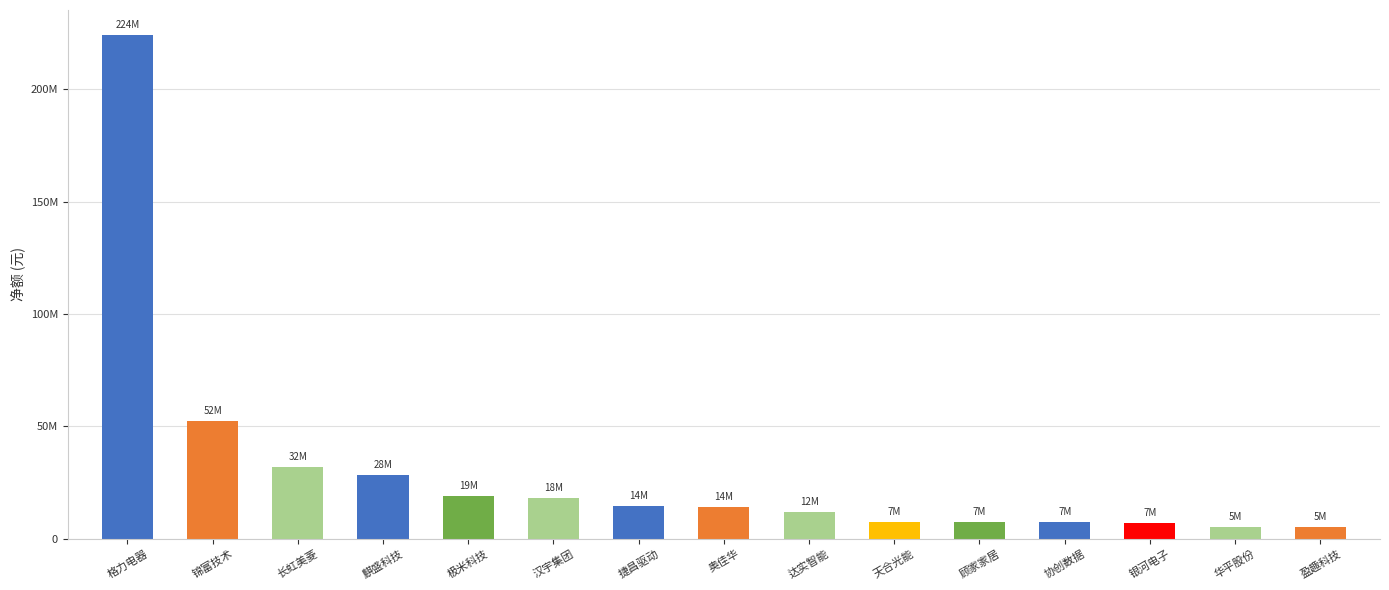

List the labels in order of value, largest first.

格力电器, 锦富技术, 长虹美菱, 麒盛科技, 极米科技, 汉宇集团, 捷昌驱动, 奥佳华, 达实智能, 天合光能, 顾家家居, 协创数据, 银河电子, 华平股份, 盈趣科技